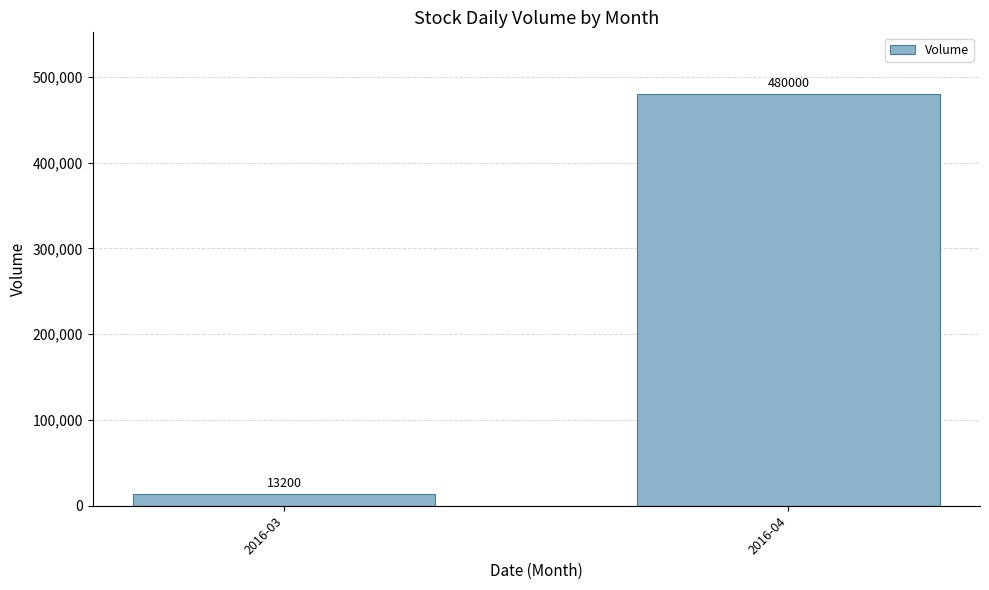

Rank the categories by value from highest to lowest.

2016-04, 2016-03